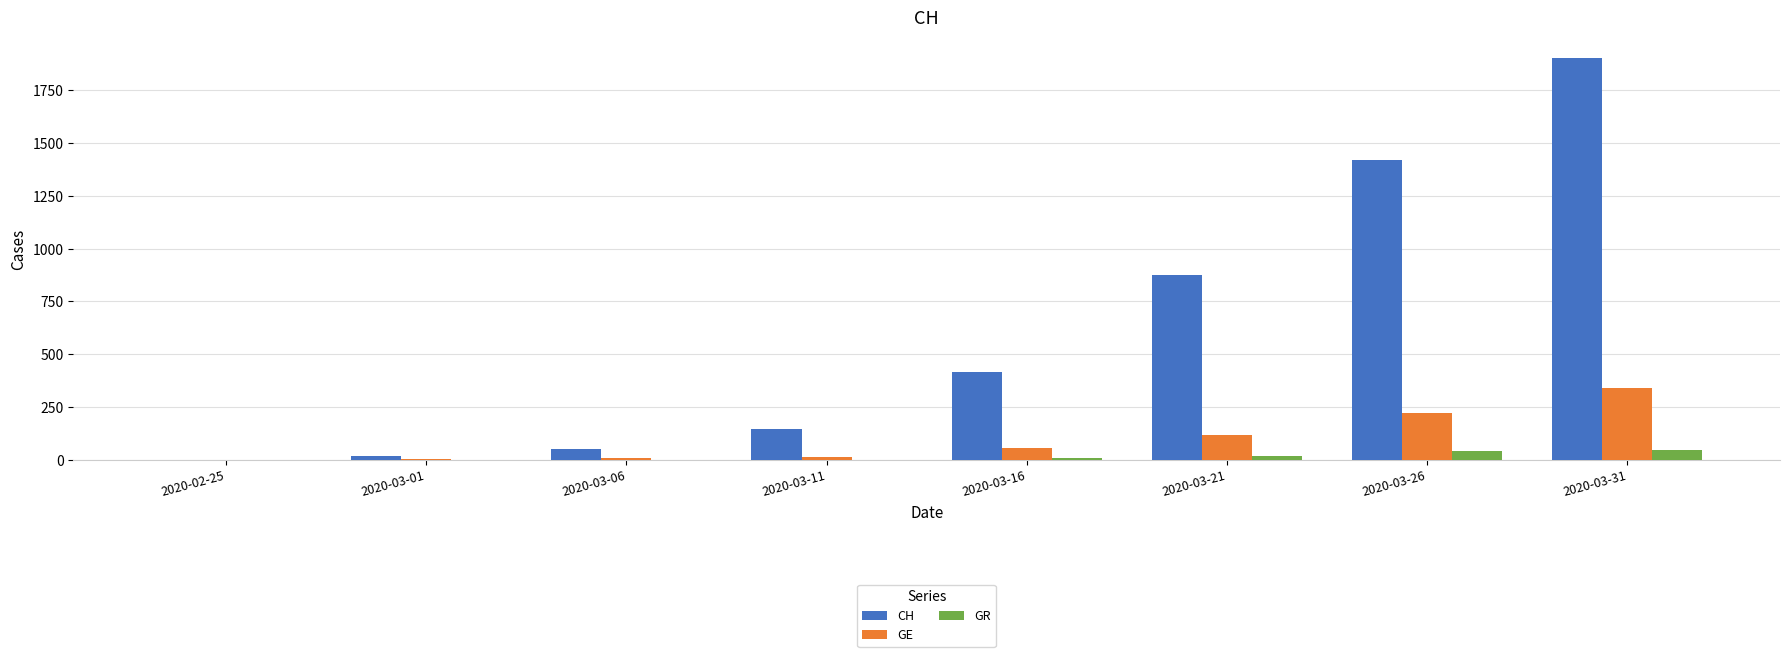

Where is GR nearest to the value 24?

2020-03-21